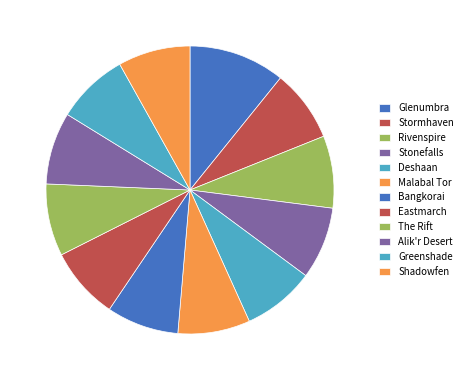

Which slice is the smallest?

Stormhaven